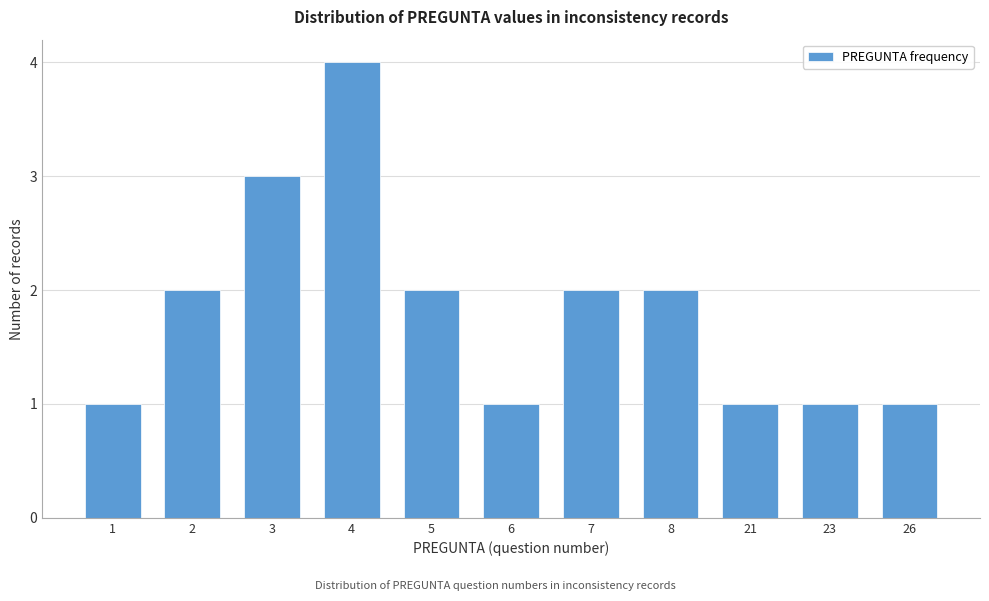

Reading left to right, extract all data points from this chart.

1	2	3	4	2	1	2	2	1	1	1